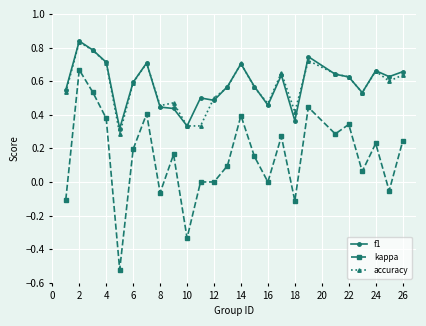

At how many categories does at least one series exceed 0?

25